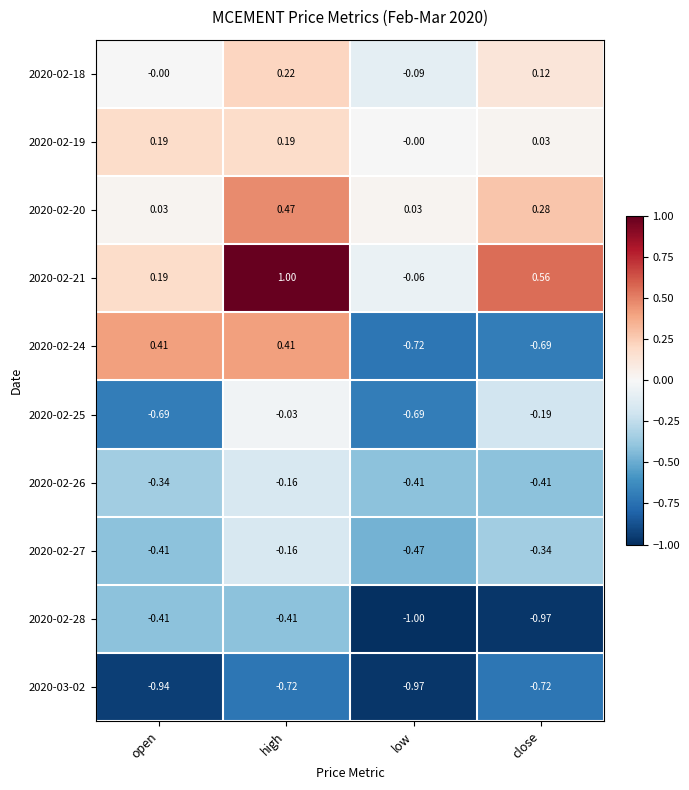

Which series has the widest spread of values?

2020-02-24